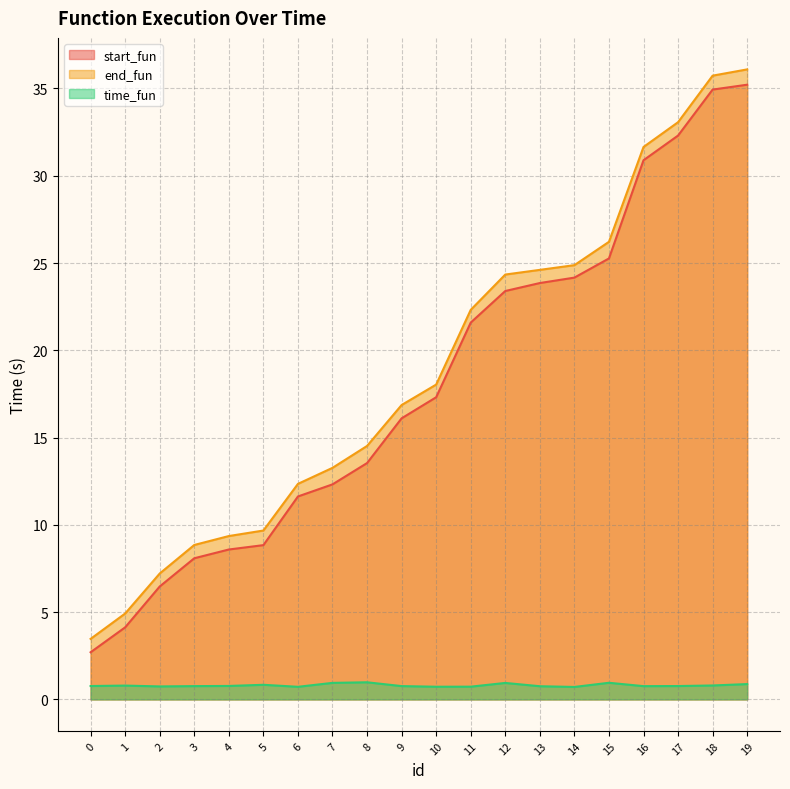

How many series are shown in this chart?

3